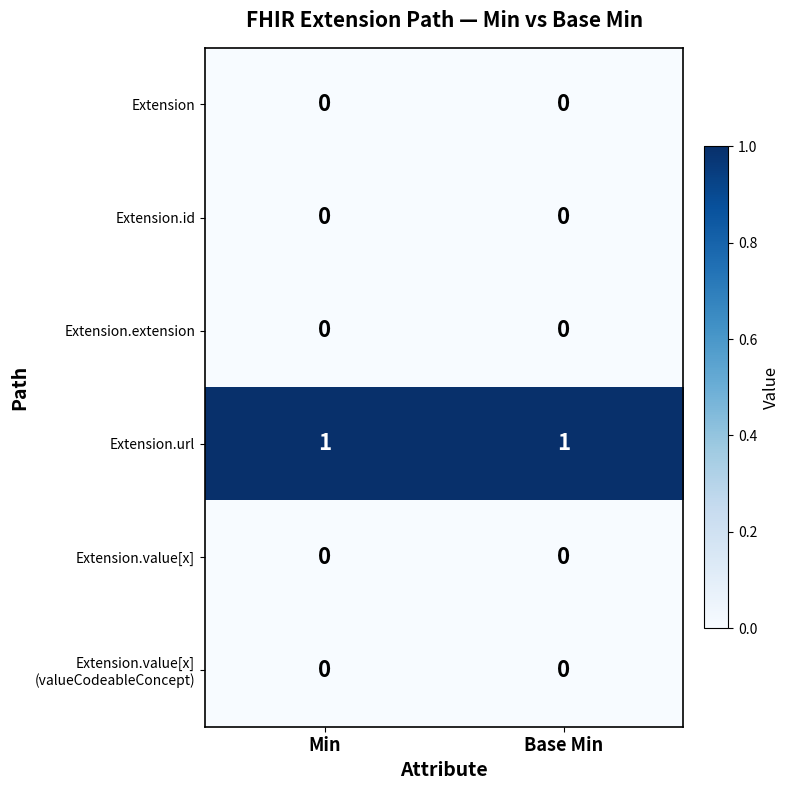

Is it true that Extension equals 0 at Min?

True